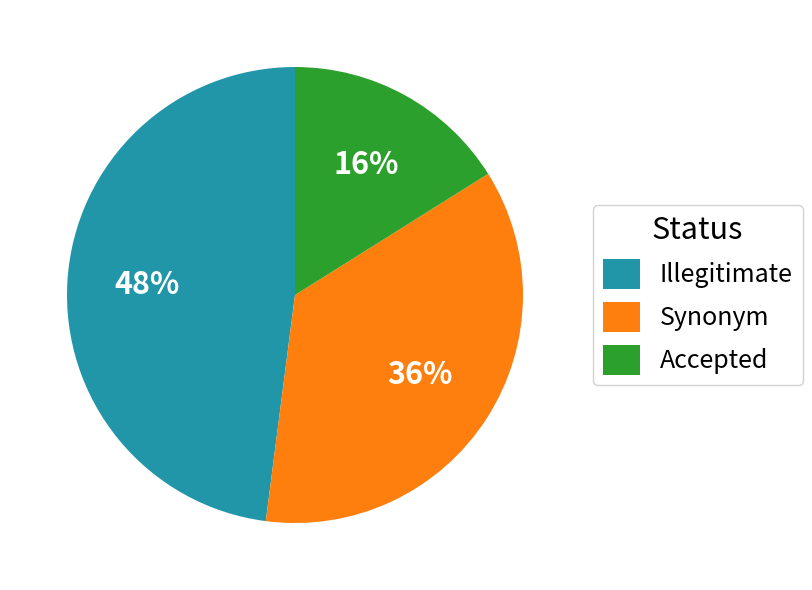

Is the sum of Accepted and Synonym greater than half?

Yes